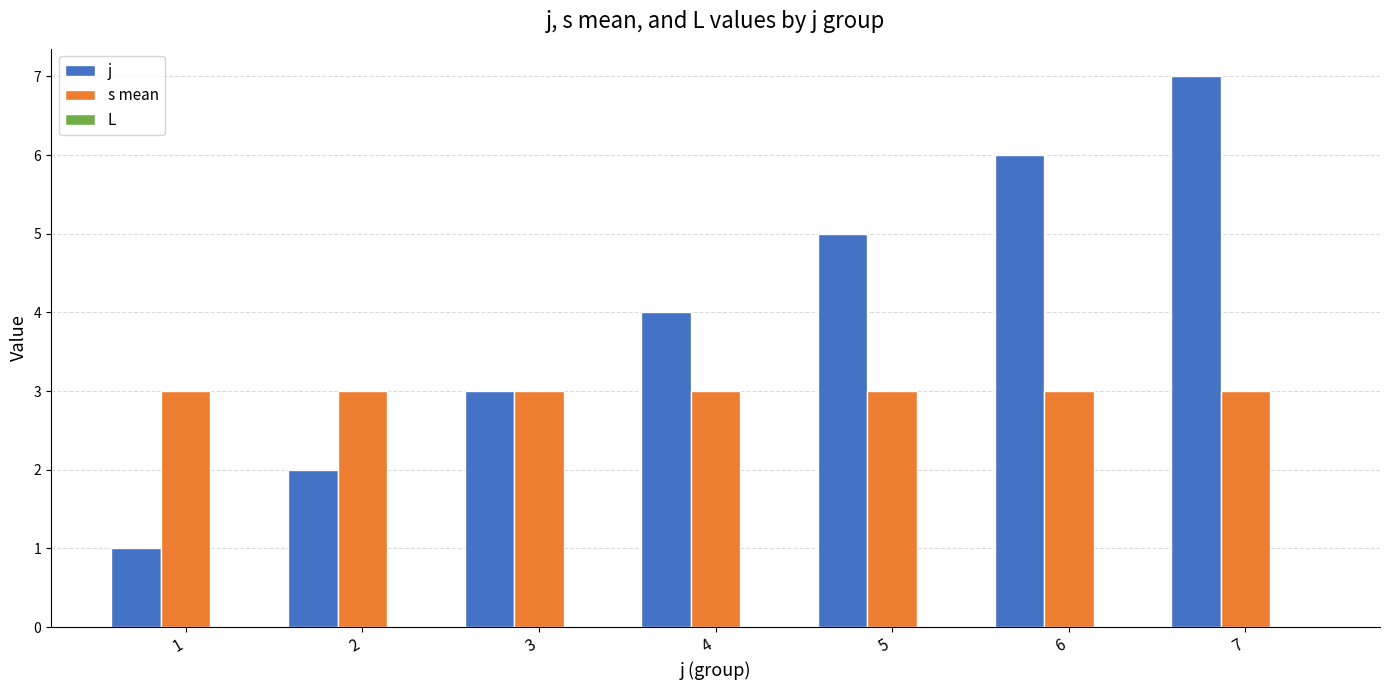

Rank the series at 2 from highest to lowest value.

s mean, j